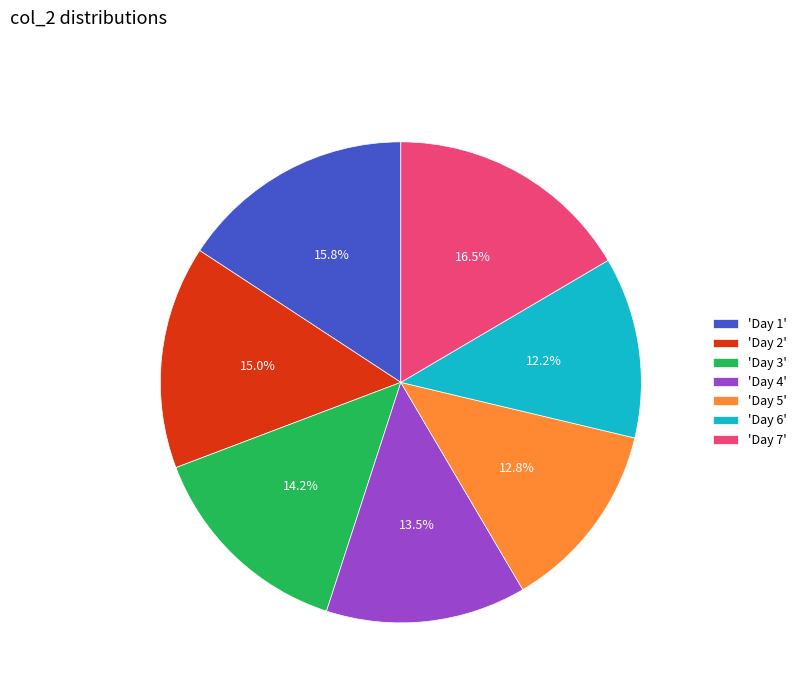

How many segments does this pie chart have?

7